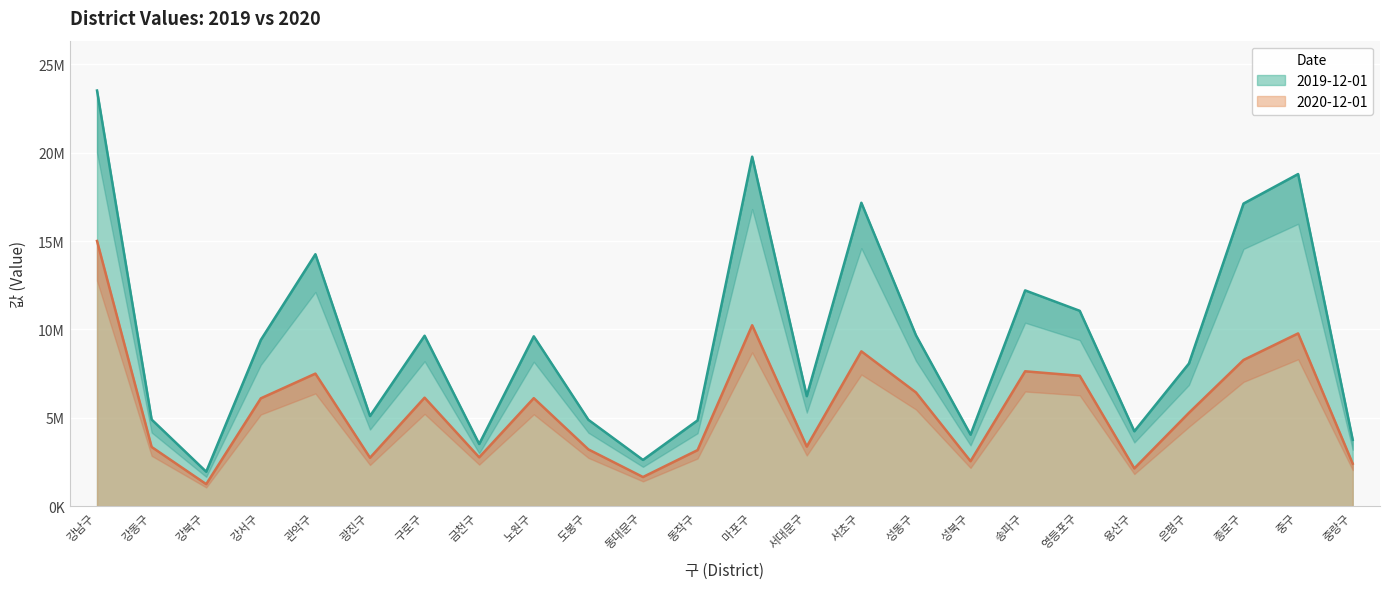

Is it true that 2020-12-01 equals 8682204 at 노원구?

False